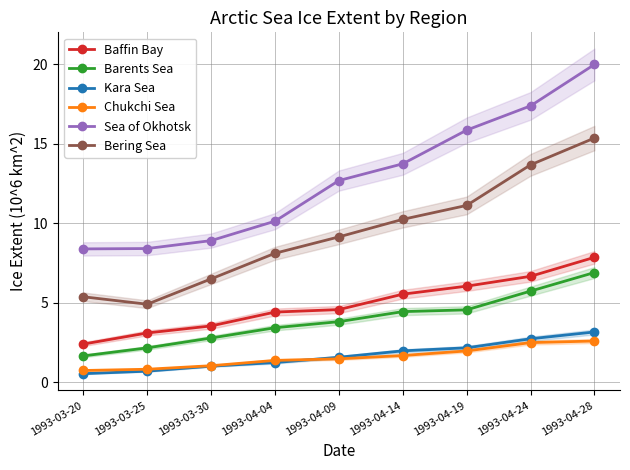

Is it true that Sea of Okhotsk equals 14.1 at 1993-03-25?

False